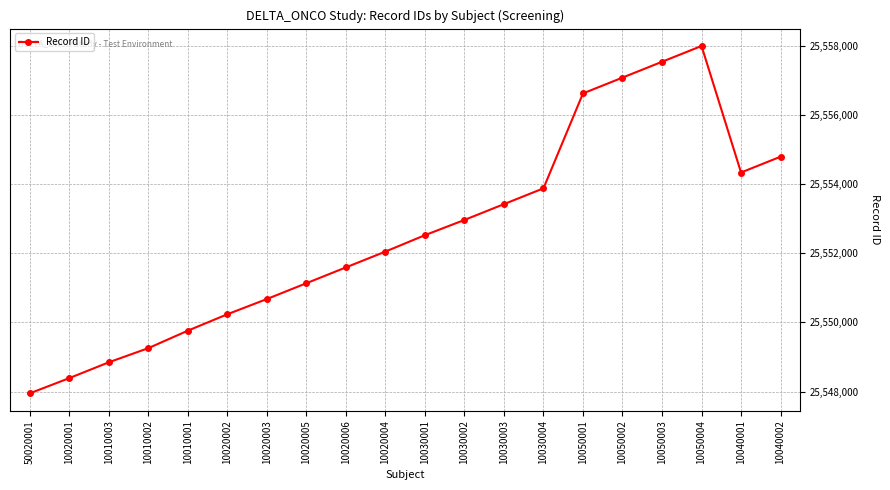

Where is the first local minimum?

10040001